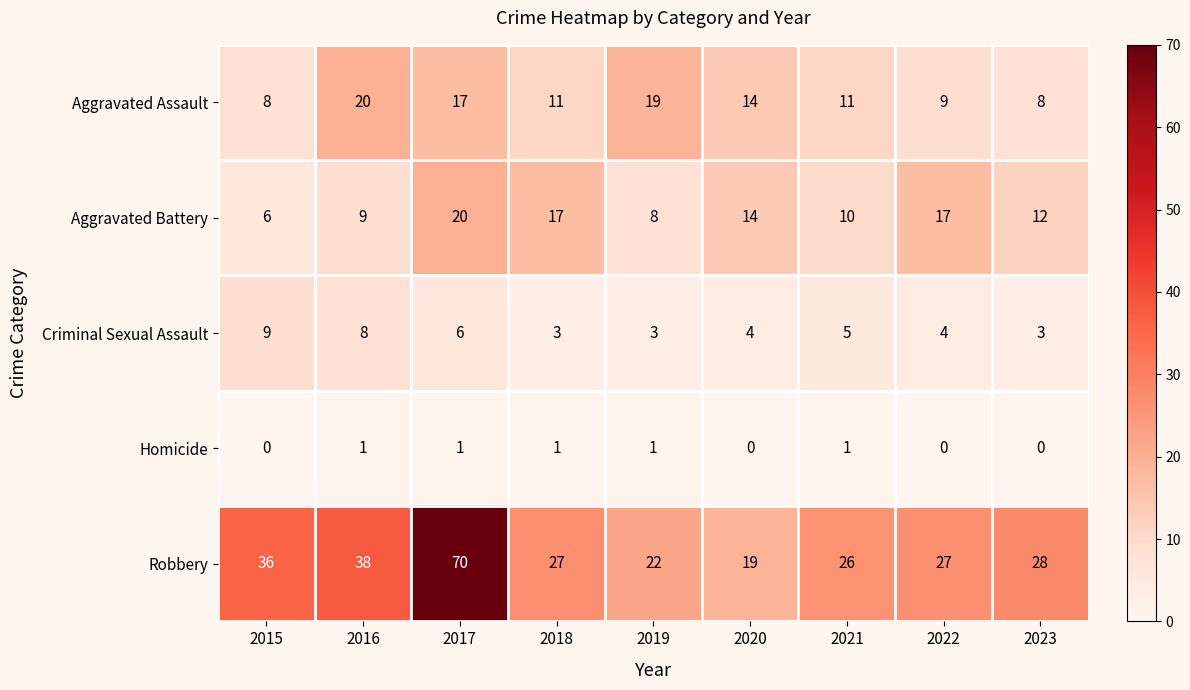

What is the average value of the Aggravated Assault series?

13